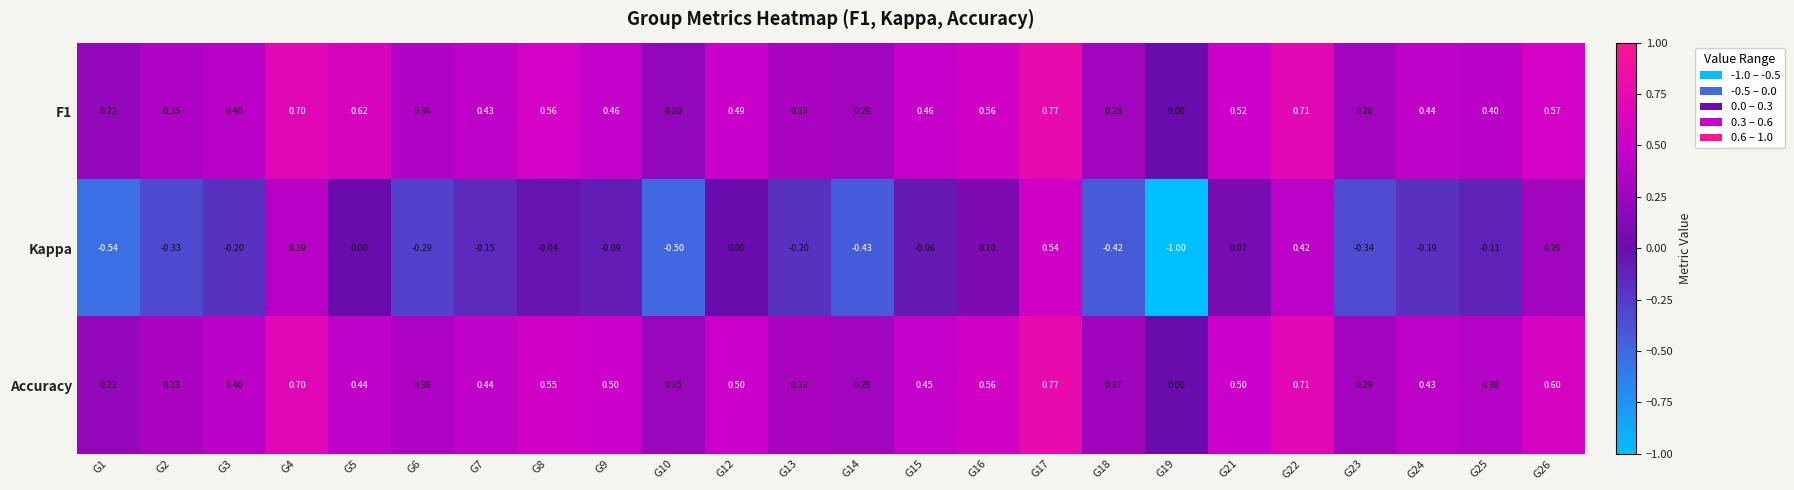

Is the value of Kappa at G13 greater than the value of Accuracy at G12?

No